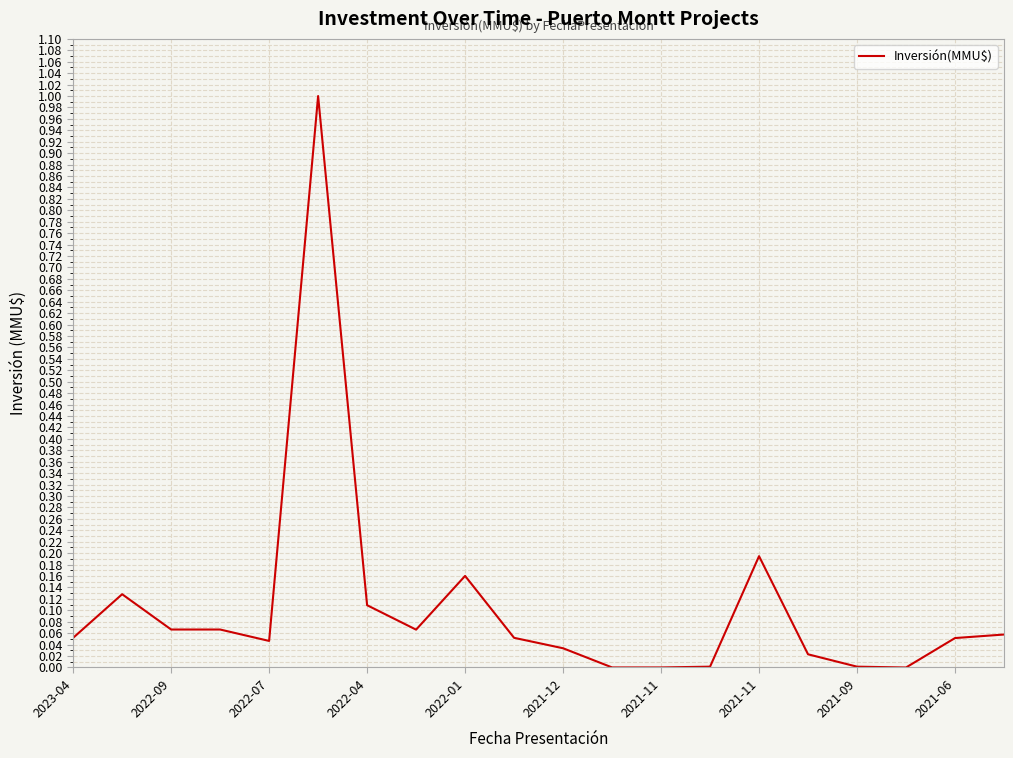

What is the difference between the maximum and minimum values?

1.0